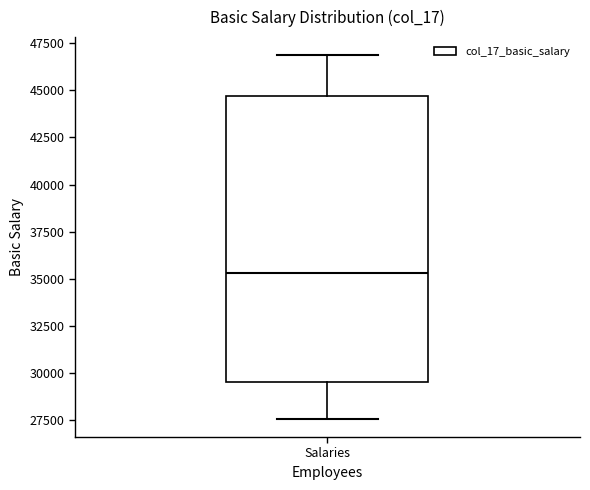

Transcribe this box plot: give where the median line is, the range the box spans, and where the two whiskers end, as read against the y-axis. The values are not printed on the chart, so give them approximately, as read against the axis.

median 35500, box 29500 to 44500, whiskers 27500 to 47000